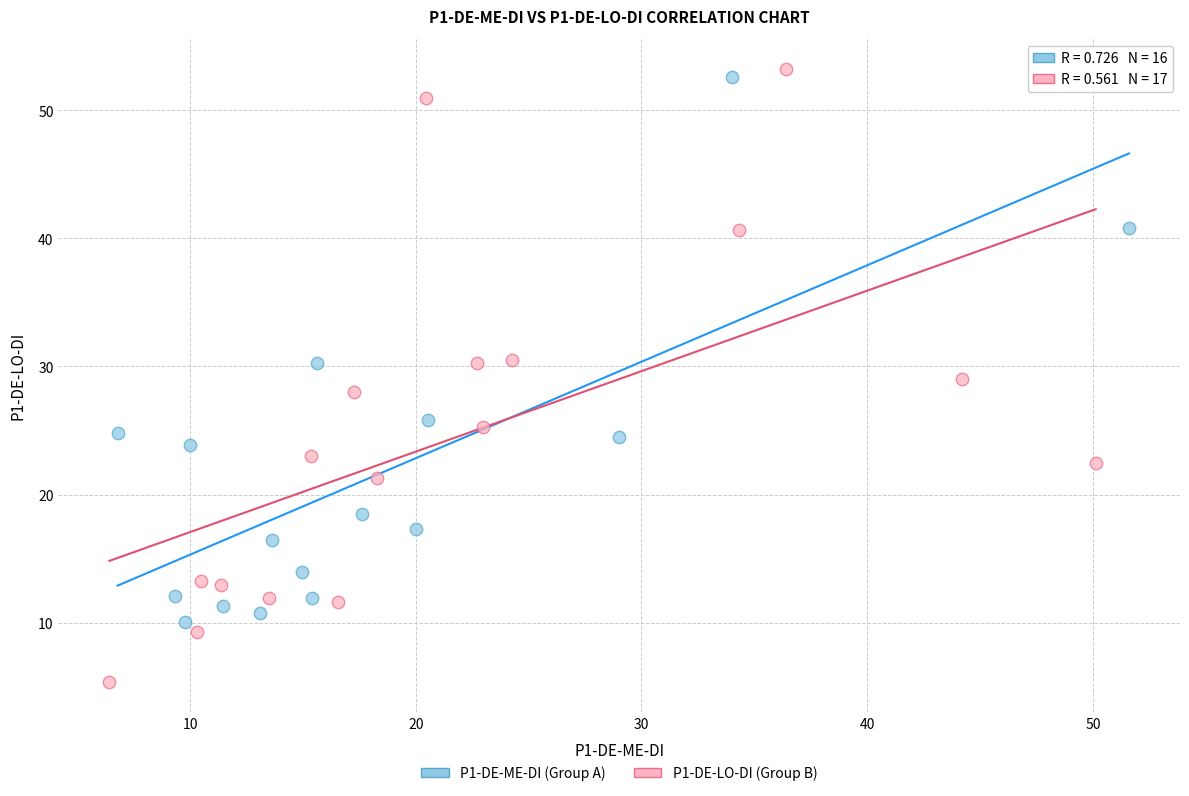

Which series has the widest spread of Y values?

P1-DE-LO-DI (Group B)